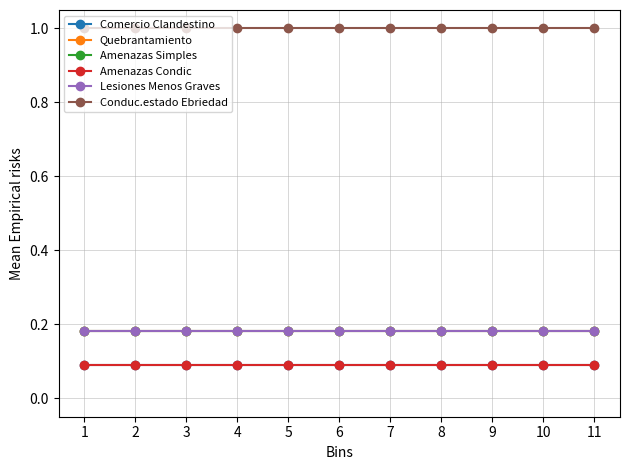

Is this an area chart (filled region under the line)?

No